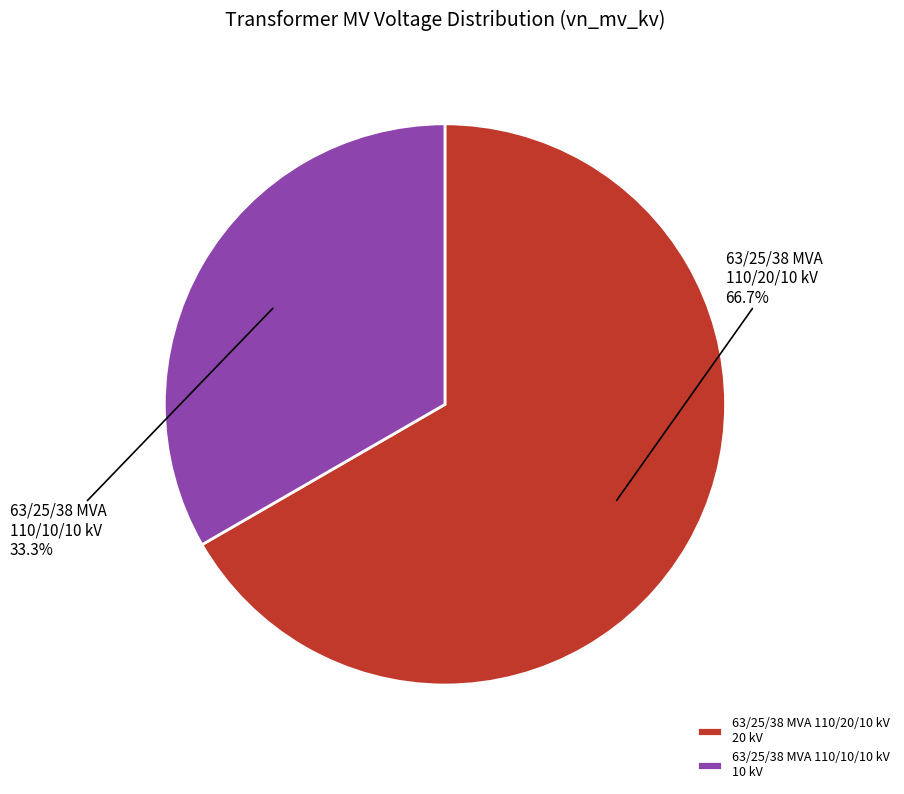

Which has a higher value, 63/25/38 MVA 110/20/10 kV or 63/25/38 MVA 110/10/10 kV?

63/25/38 MVA 110/20/10 kV